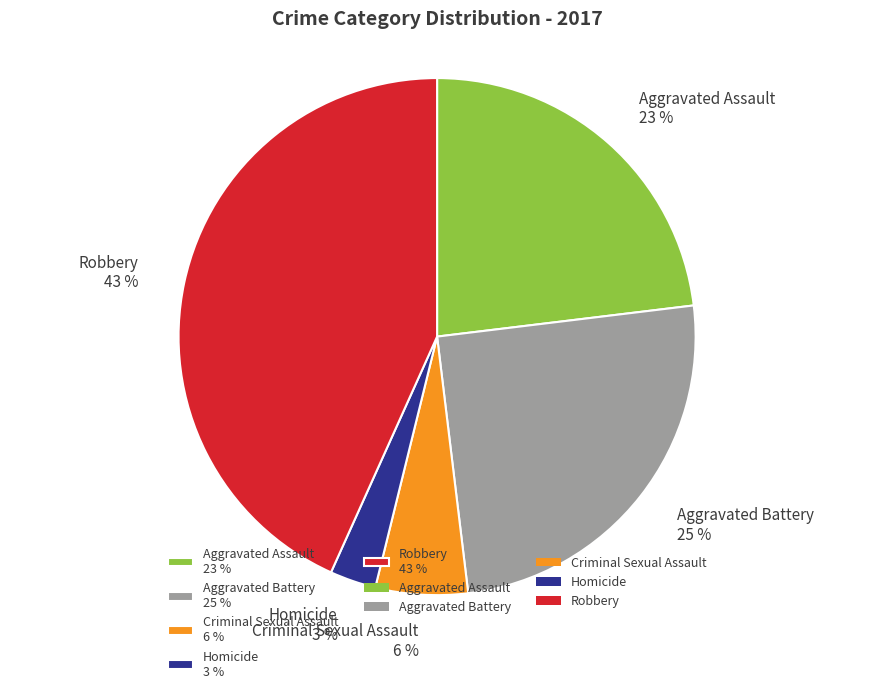

Is there any slice that represents more than half of the pie?

No